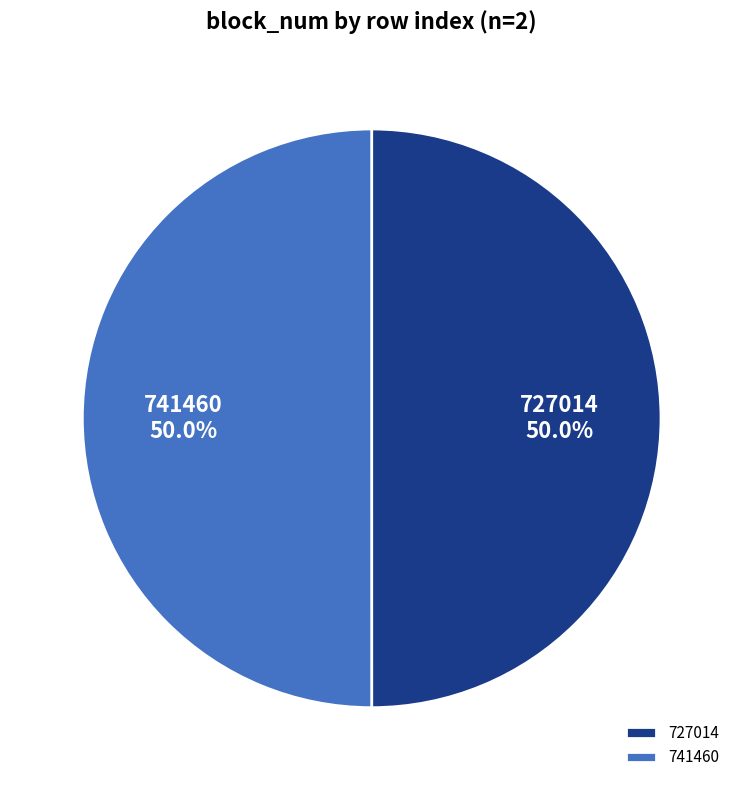

What percentage is NOT represented by 741460?

50.0%